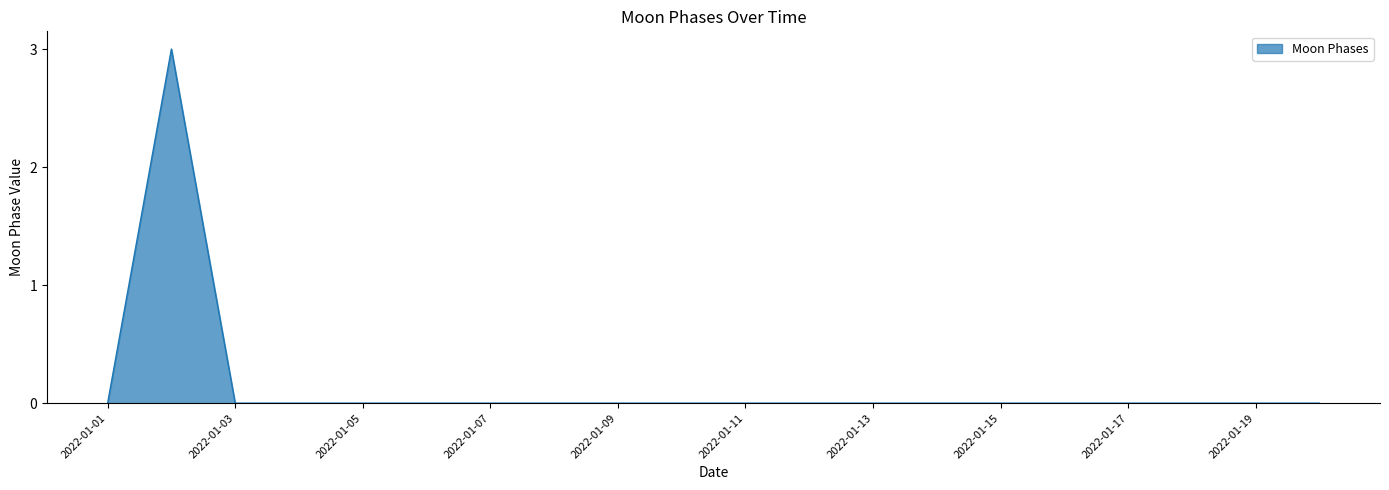

What is the greatest value displayed?

3